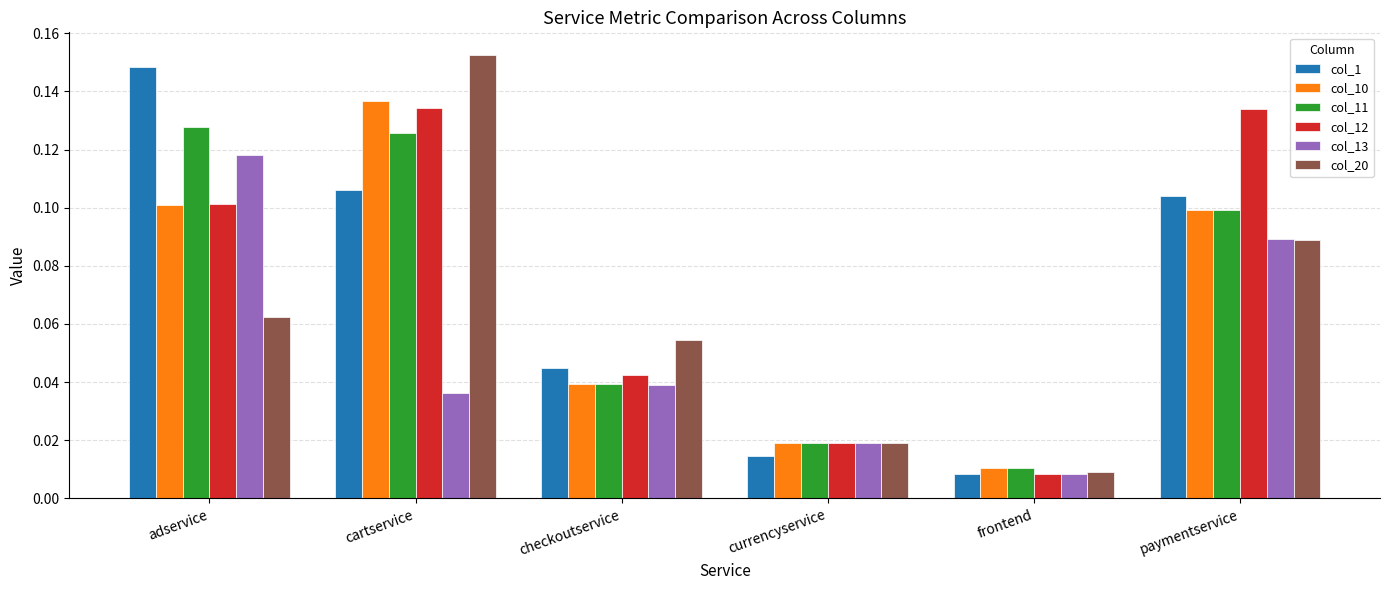

What is the total value across all series at adservice?

0.7